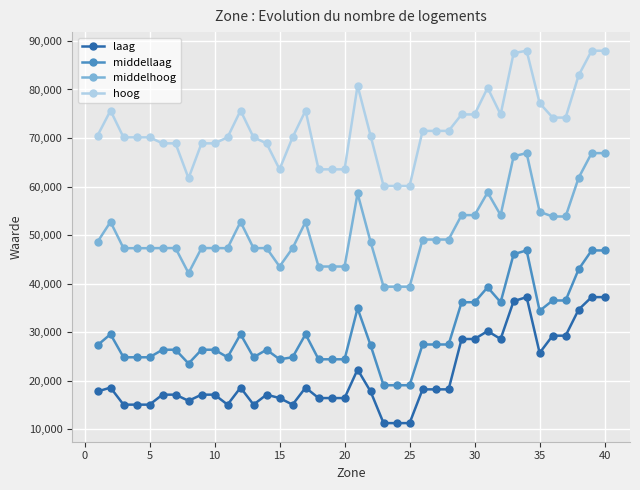

True or false: hoog has more than 0 points higher than both neighbors.

True